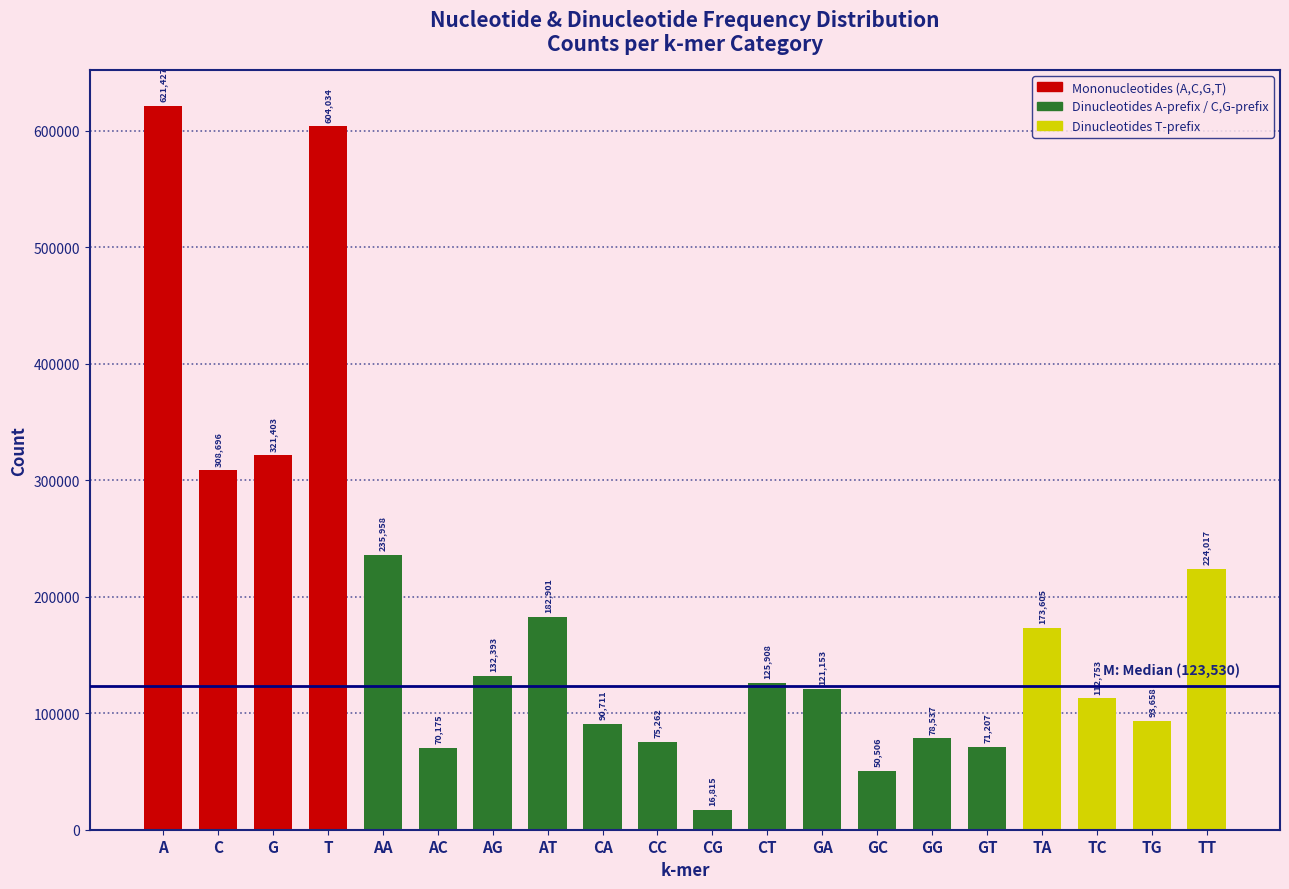

Reading left to right, extract all data points from this chart.

A=621427	C=308696	G=321403	T=604034	AA=235958	AC=70175	AG=132393	AT=182901	CA=90711	CC=75262	CG=16815	CT=125908	GA=121153	GC=50506	GG=78537	GT=71207	TA=173605	TC=112753	TG=93658	TT=224017